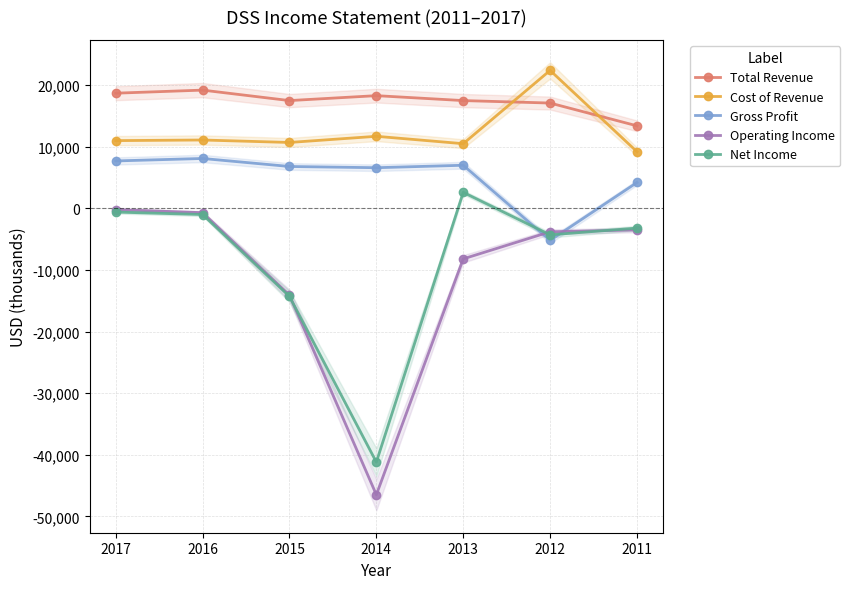

The Operating Income series shows -700 at 2016. True or false?

True